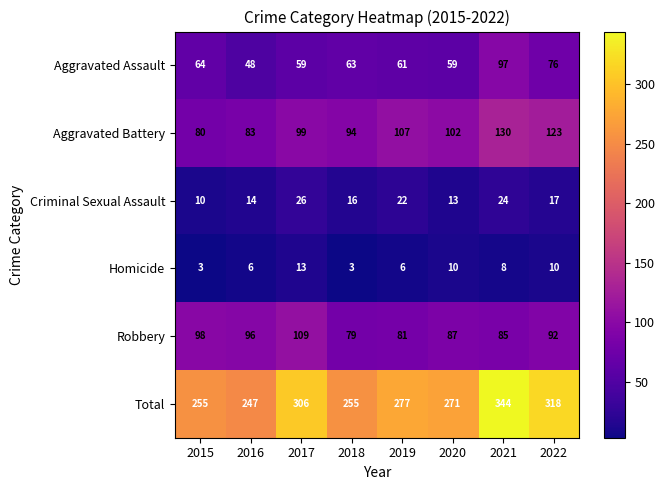

The value of Aggravated Battery at 2022 is 123. True or false?

True